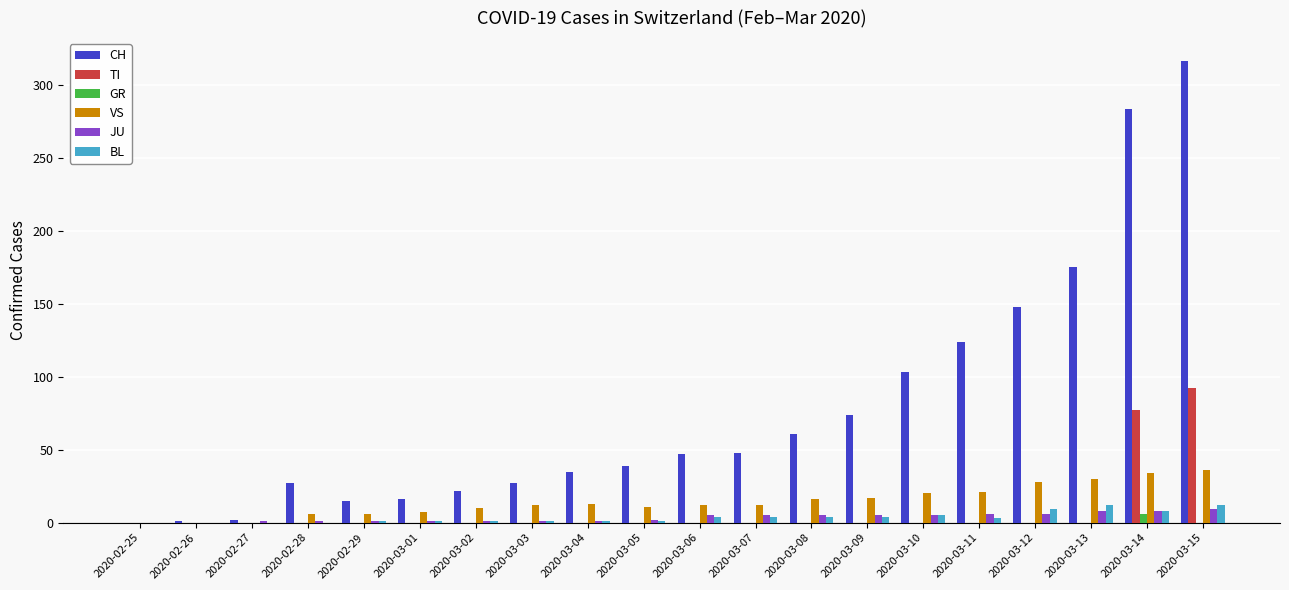

Which series changed the most between 2020-02-26 and 2020-03-05?

CH